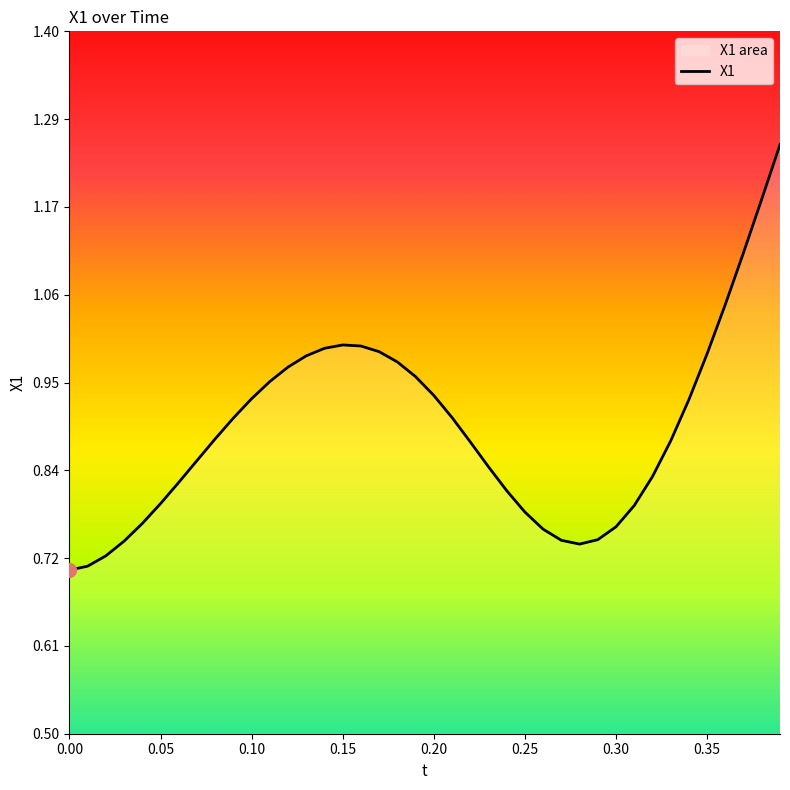

Does the chart have visible grid lines?

No